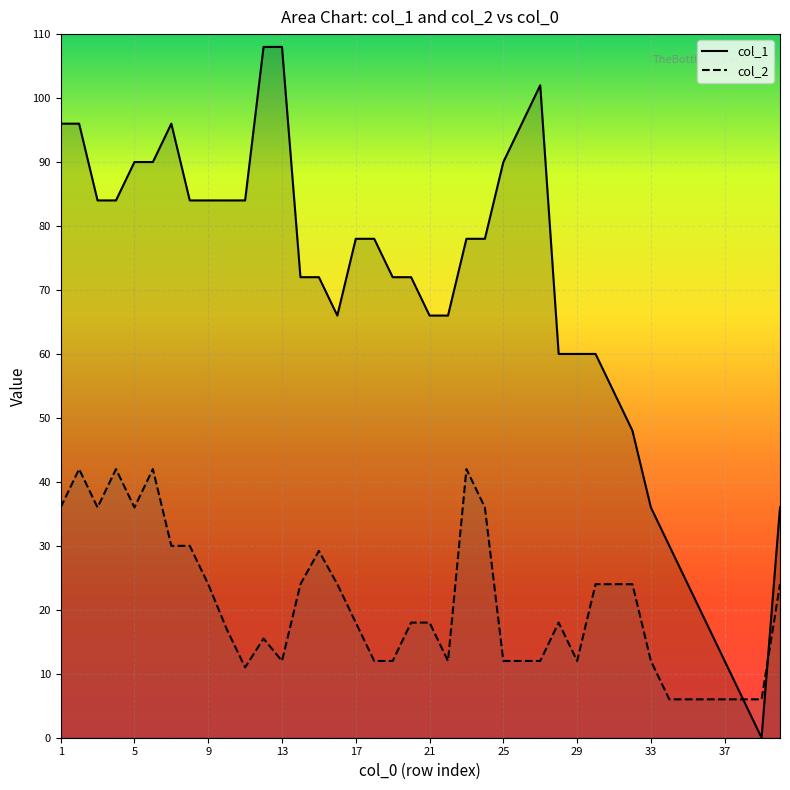

Which series has the largest total across all categories?

col_1 line